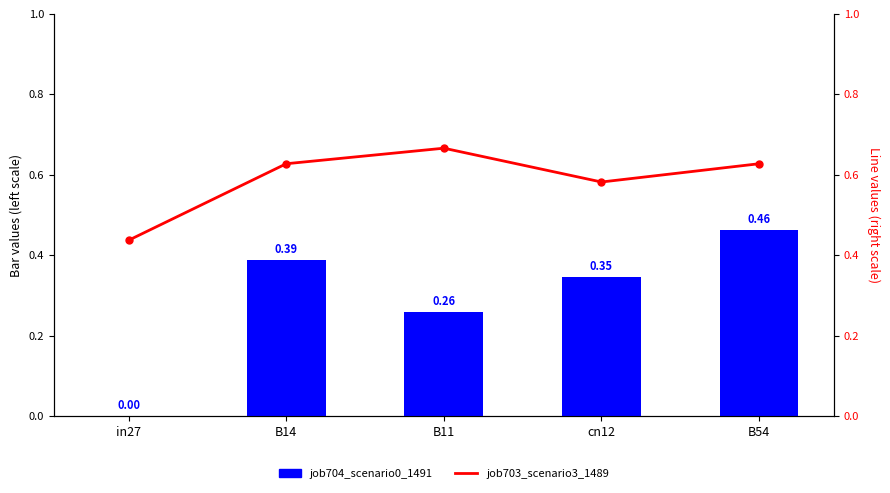

List the labels in order of job703_scenario3_1489 value, smallest first.

in27, cn12, B14, B54, B11